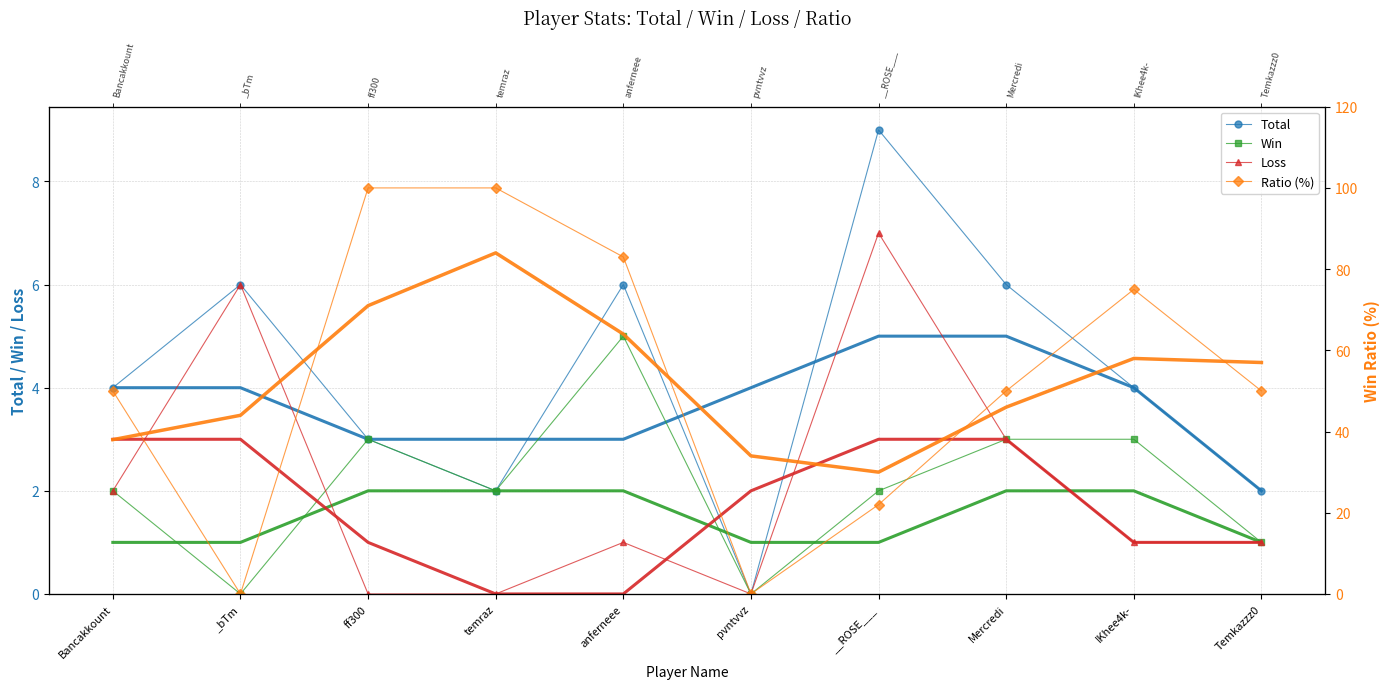

At Temkazzz0, list the series in order from smallest to largest.

Win, Loss, Total, Ratio